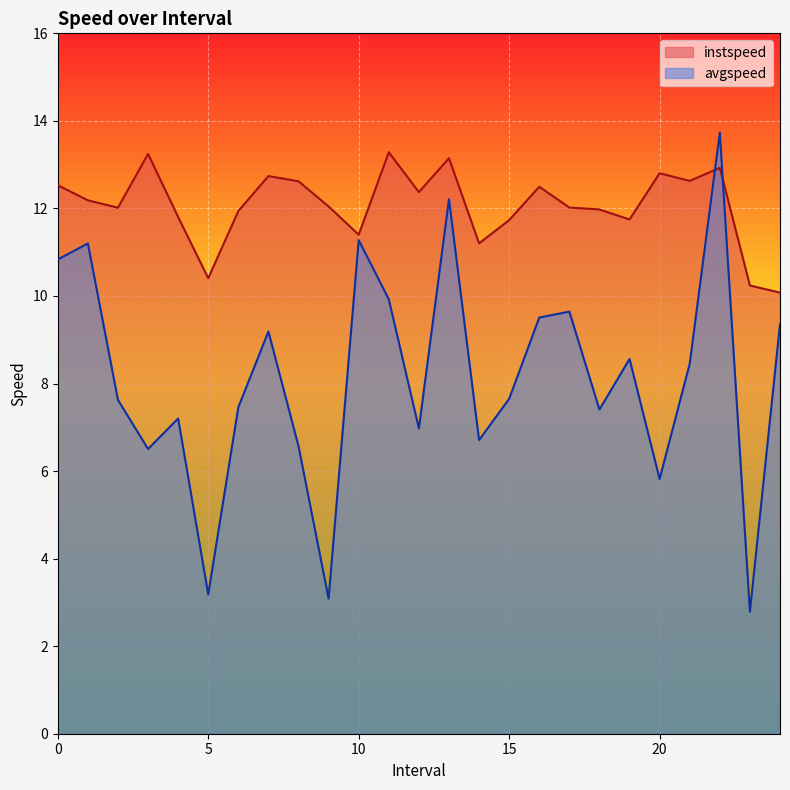

List the labels in order of instspeed value, largest first.

11.0, 3.0, 13.0, 22.0, 20.0, 7.0, 21.0, 8.0, 0.0, 16.0, 12.0, 1.0, 9.0, 17.0, 2.0, 18.0, 6.0, 4.0, 19.0, 15.0, 10.0, 14.0, 5.0, 23.0, 24.0